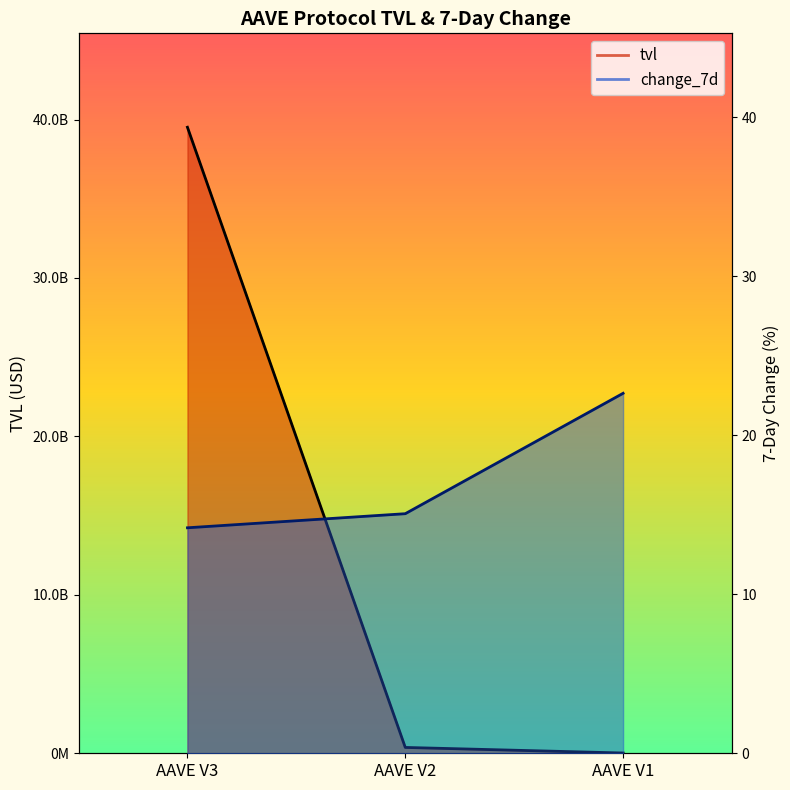

How many distinct data groups are displayed?

2